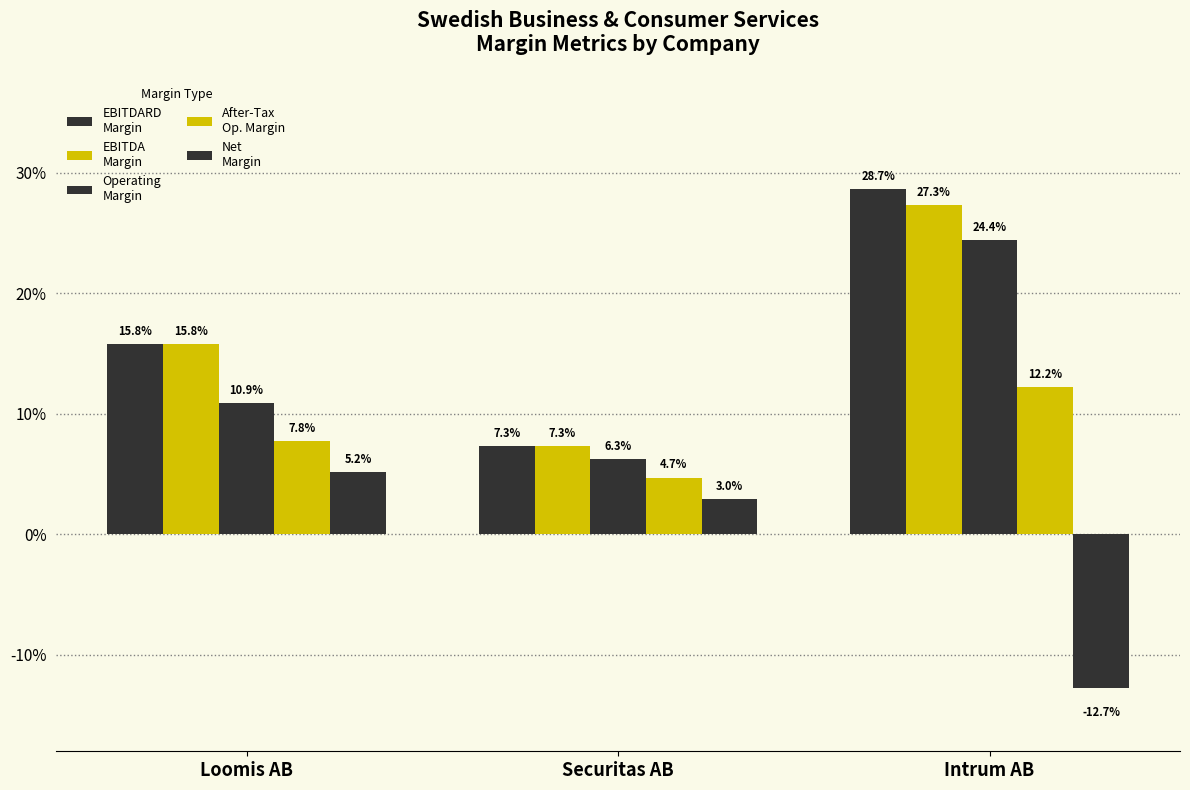

Does the chart contain any negative values?

Yes